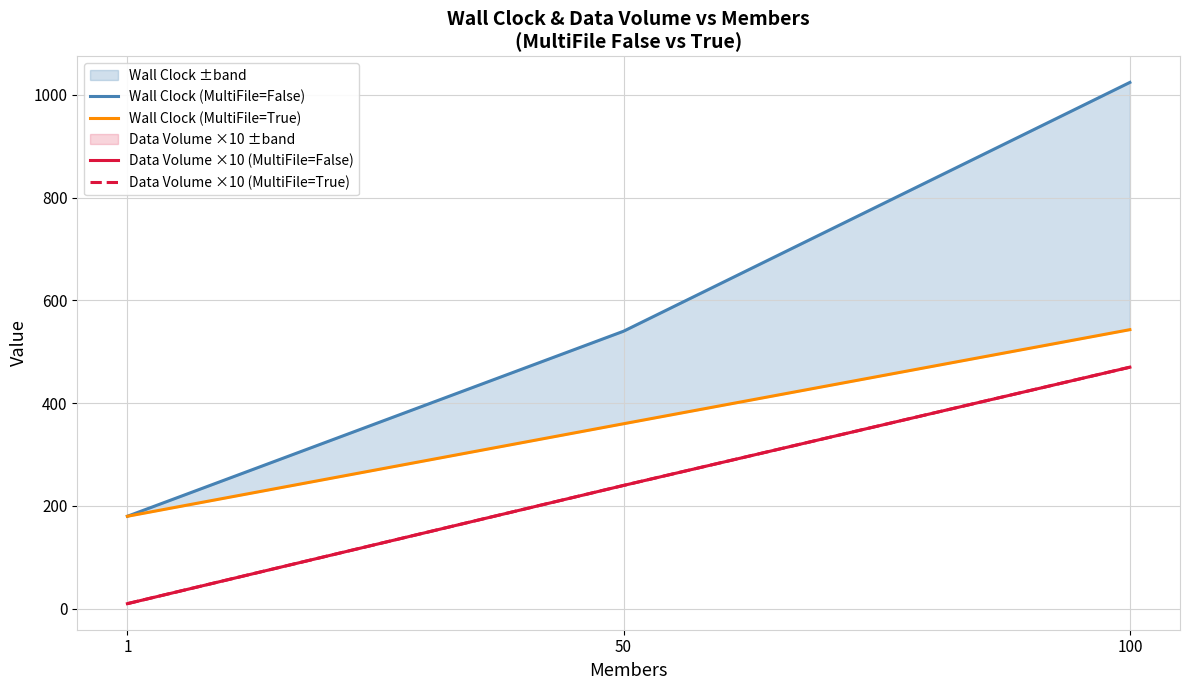

What is the spread (max minus min) of values at 1?

170